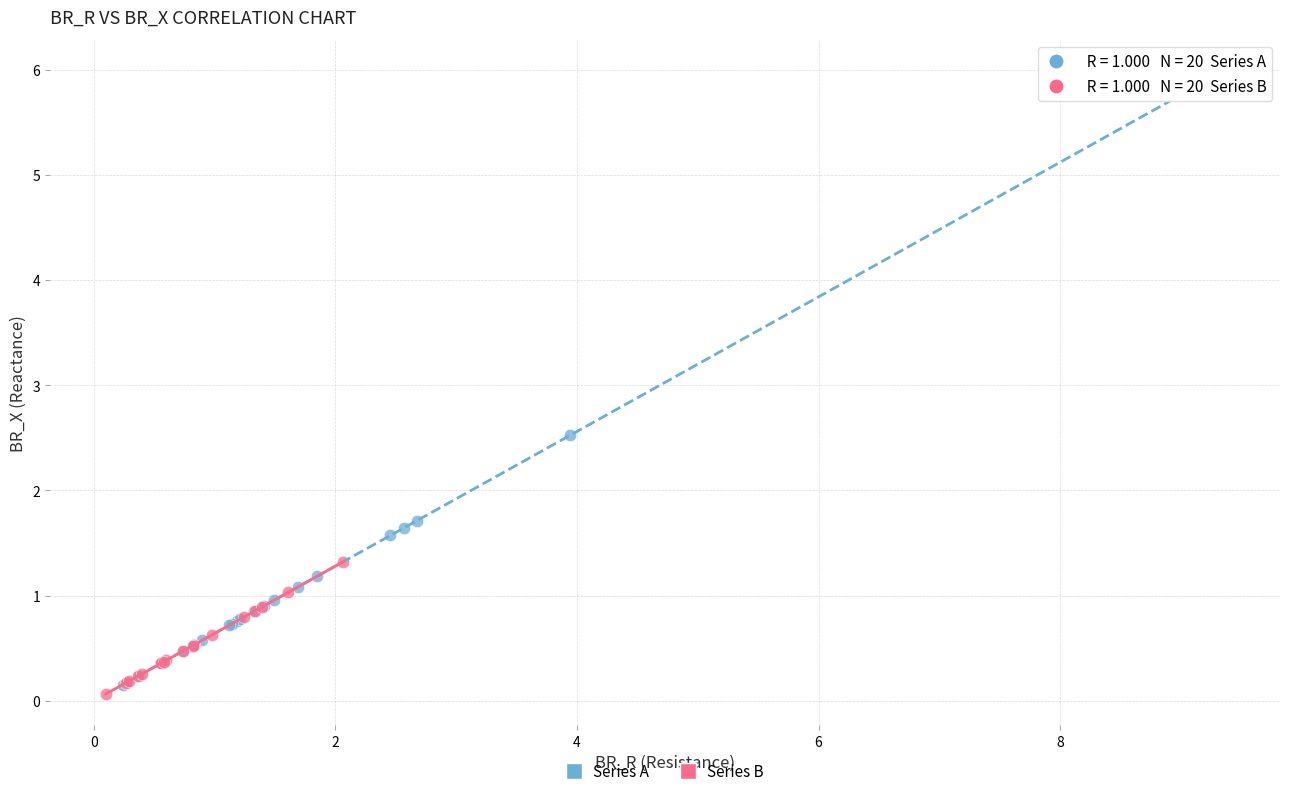

Which series has the widest spread of Y values?

Series A